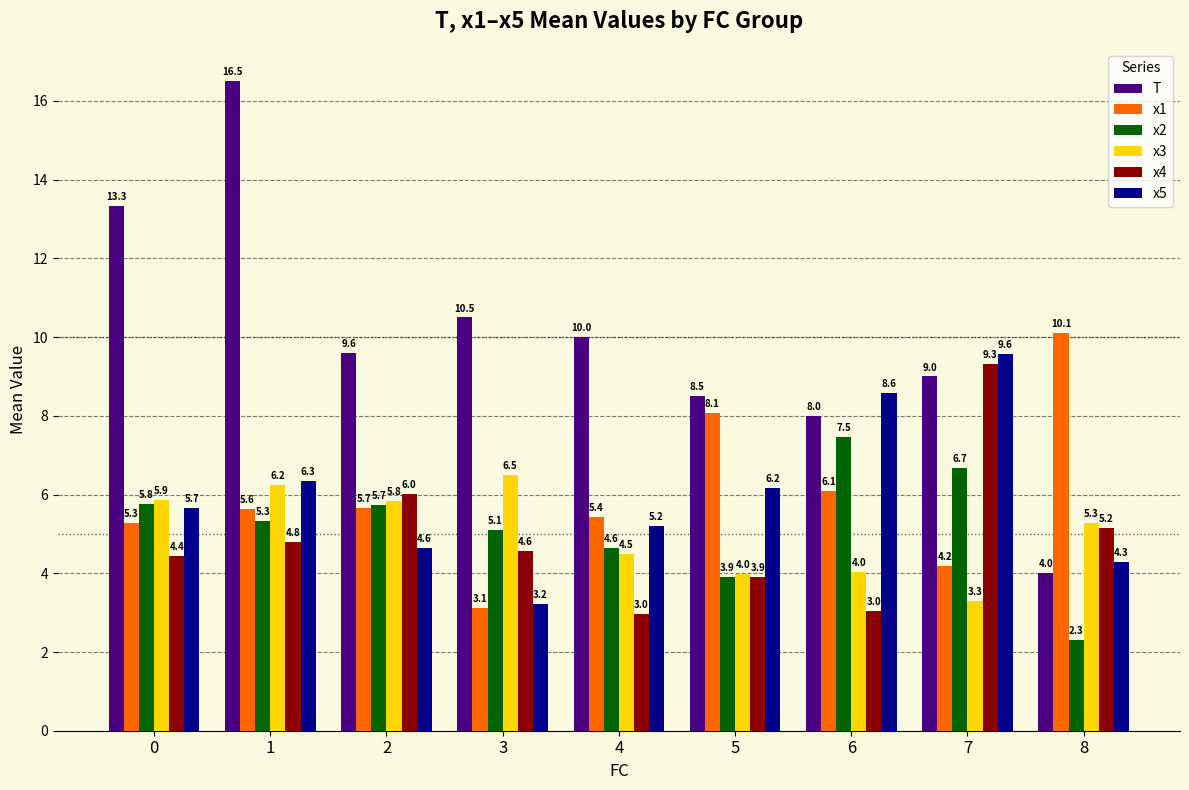

What is the spread (max minus min) of values at 2?

5.0